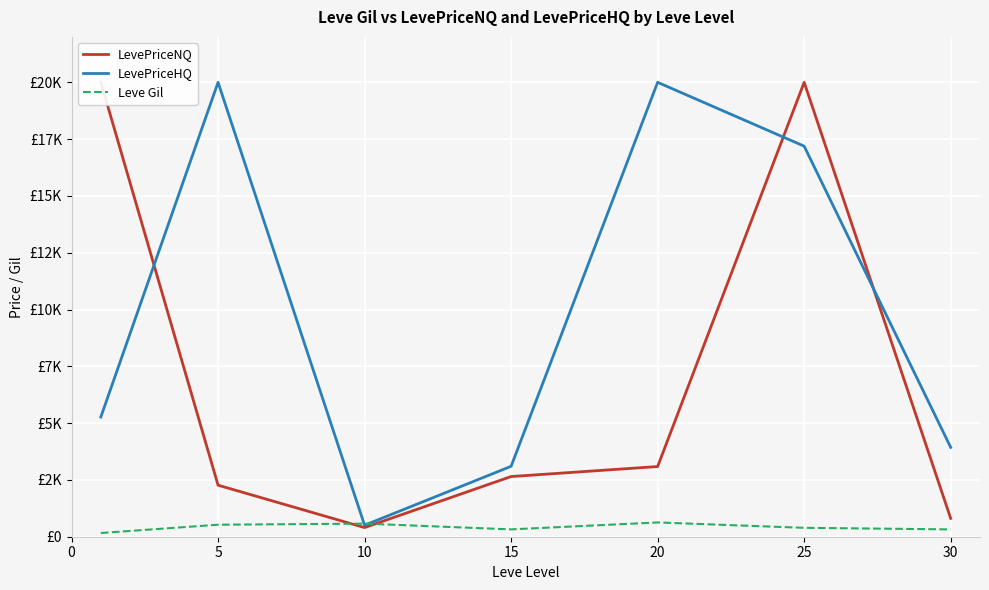

True or false: LevePriceHQ has more than 0 points higher than both neighbors.

True